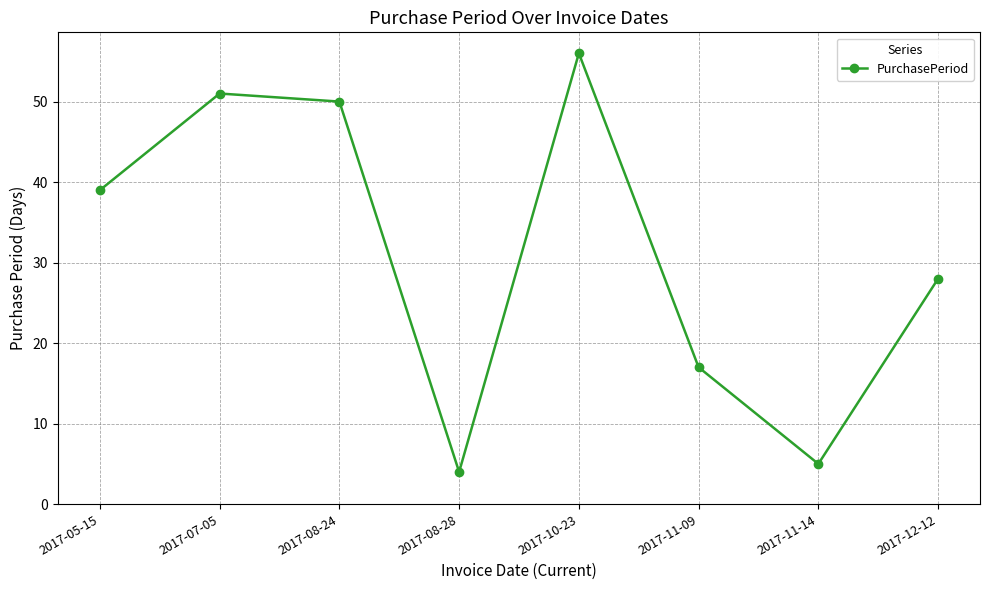

What is the maximum value shown in the chart?

56